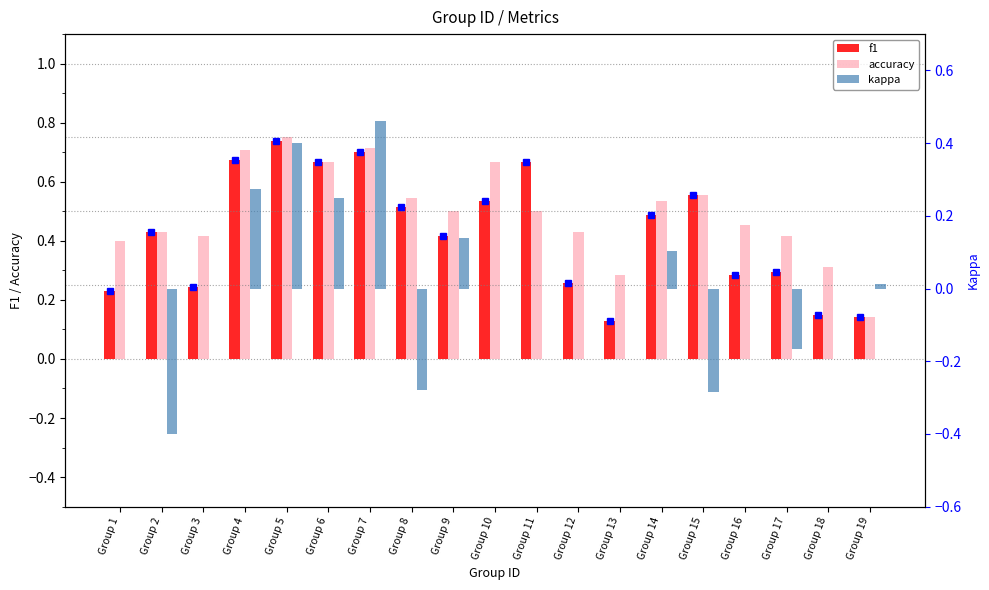

The f1 series shows 0.9 at Group 14. True or false?

False